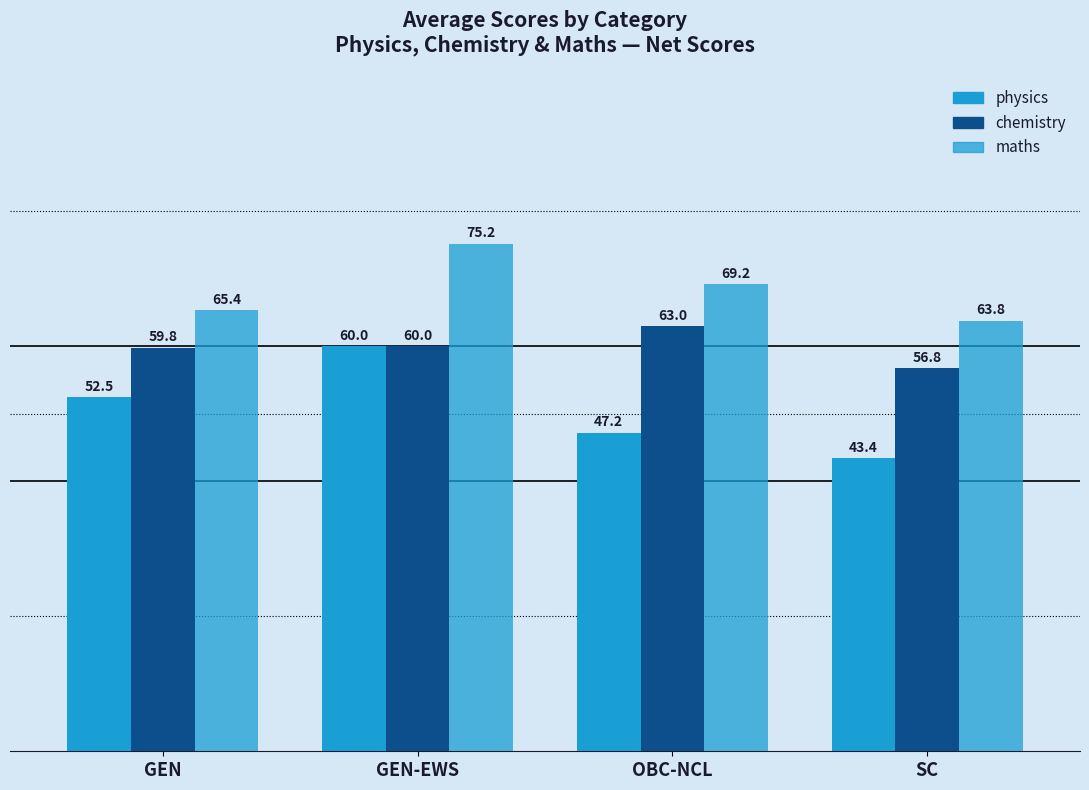

How many bars are there in each group?

3